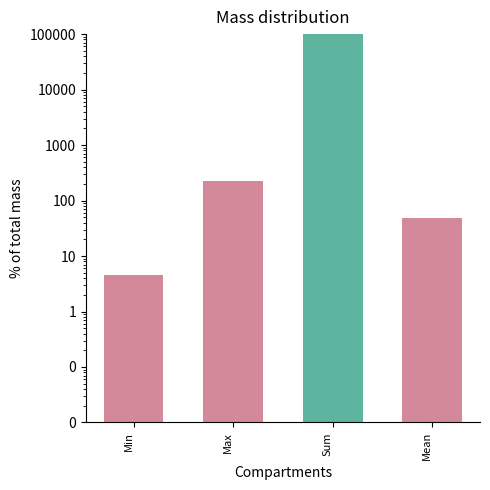

List the labels in order of value, largest first.

Sum, Max, Mean, Min